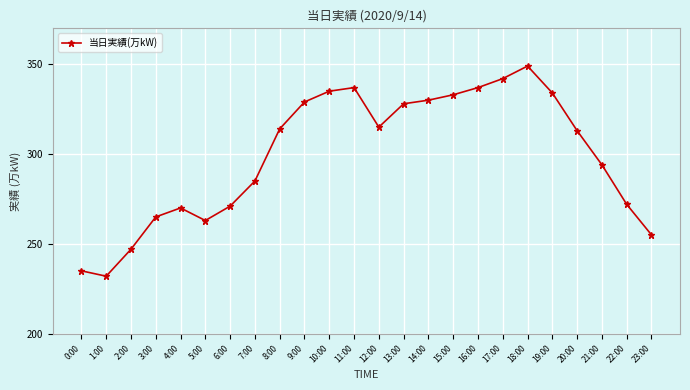

Between 13:00 and 7:00, which is larger?

13:00